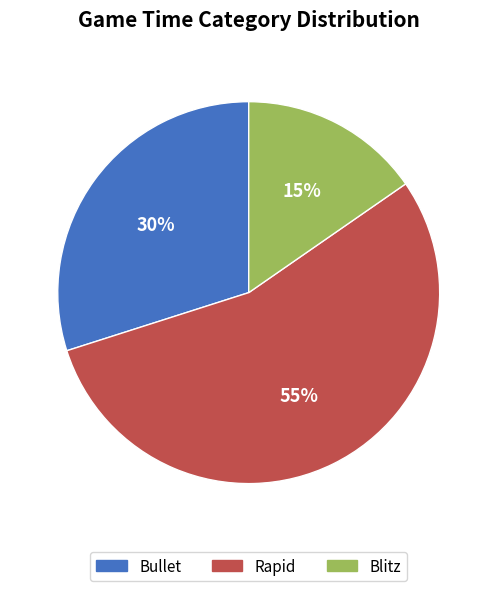

Is it true that Bullet is 30% of the pie?

True